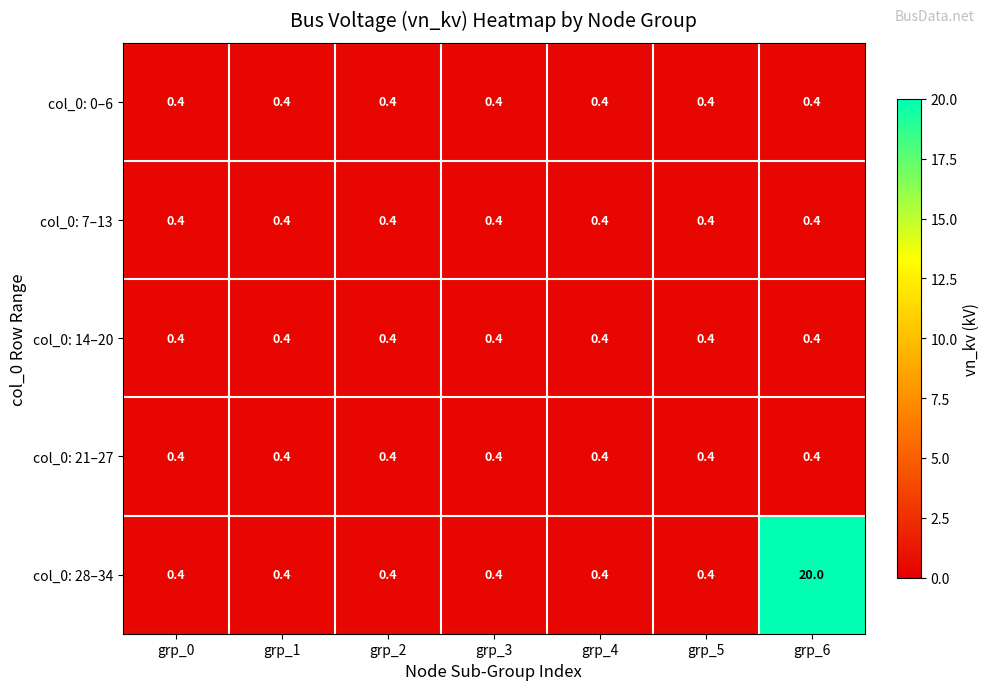

What is the greatest value displayed?

20.0